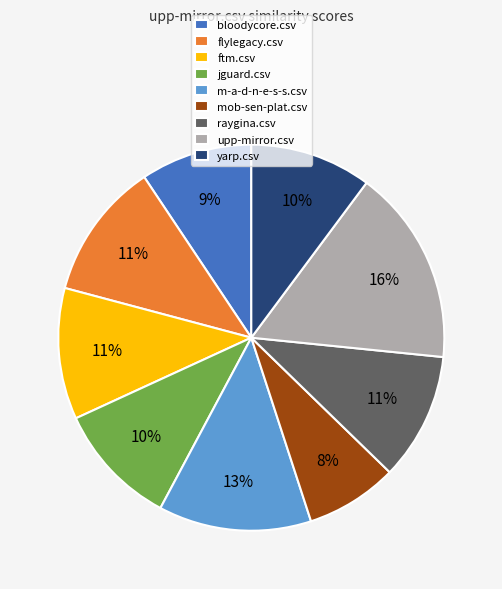

To the nearest percent, what is the difference between the raygina.csv and mob-sen-plat.csv slice percentages?

3%